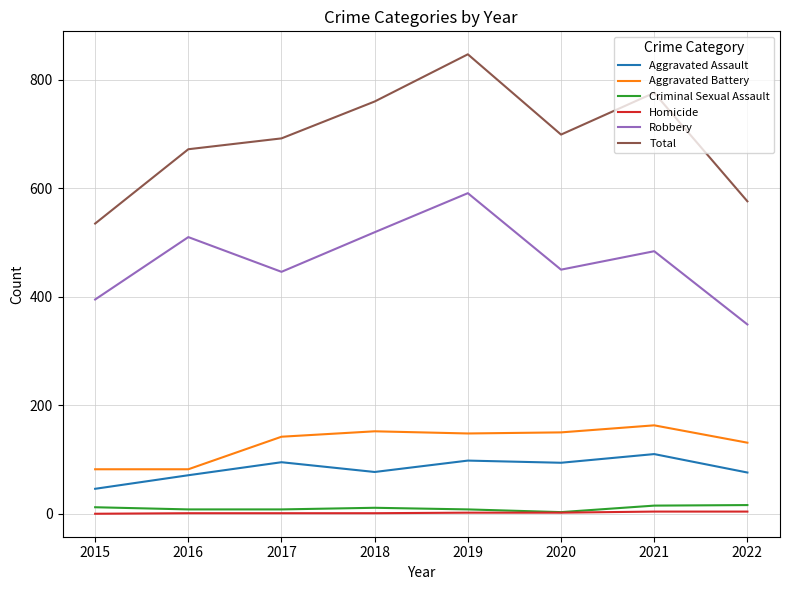

True or false: Homicide and Total cross at least once.

False